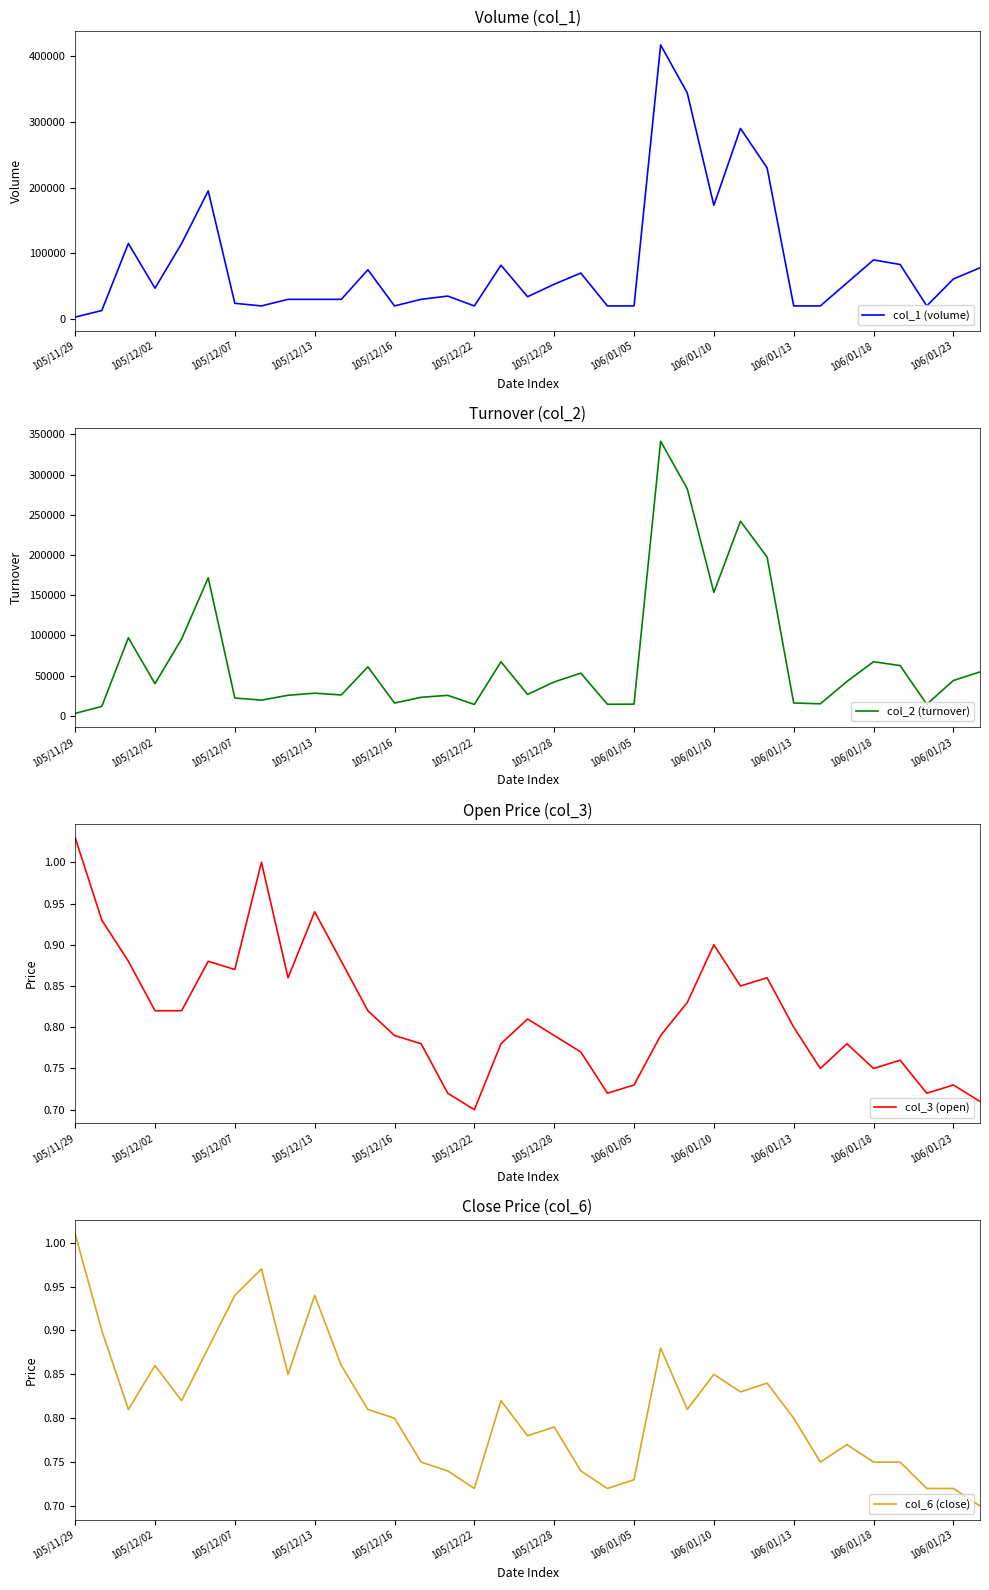

The value of col_6 (close) at 105/12/28 is 0.4. True or false?

False